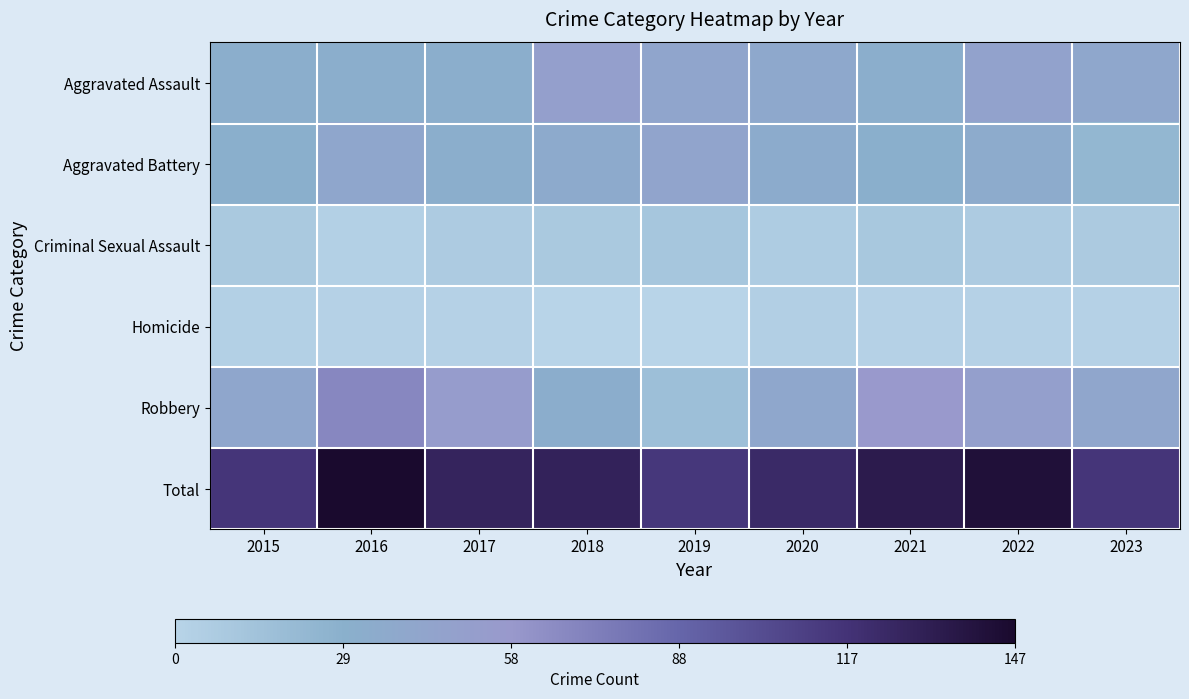

At 2018, list the series in order from smallest to largest.

Homicide, Criminal Sexual Assault, Robbery, Aggravated Battery, Aggravated Assault, Total